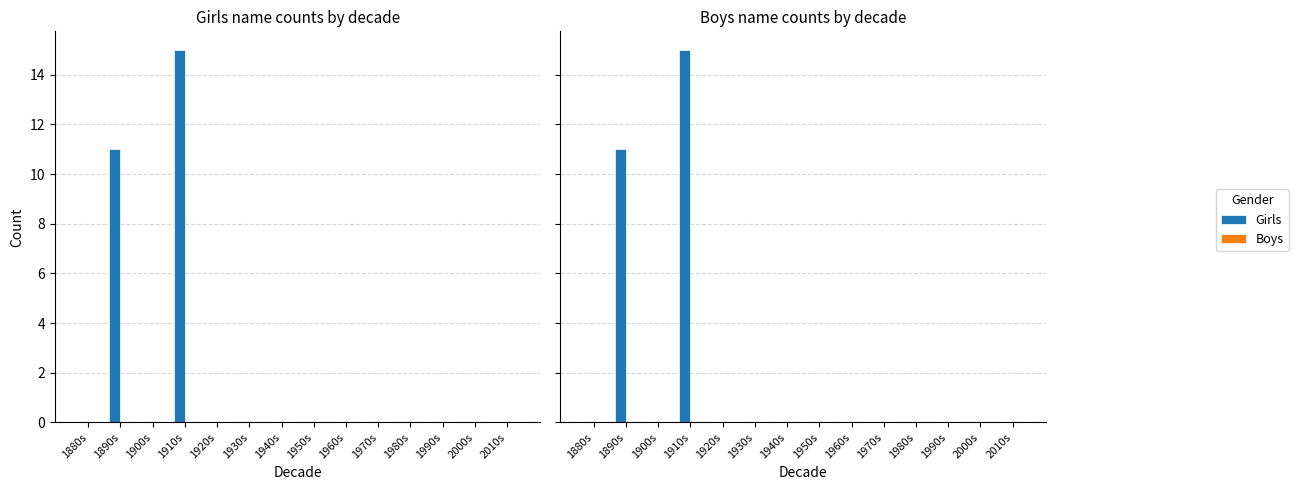

At which category is the sum across all series the highest?

1910s